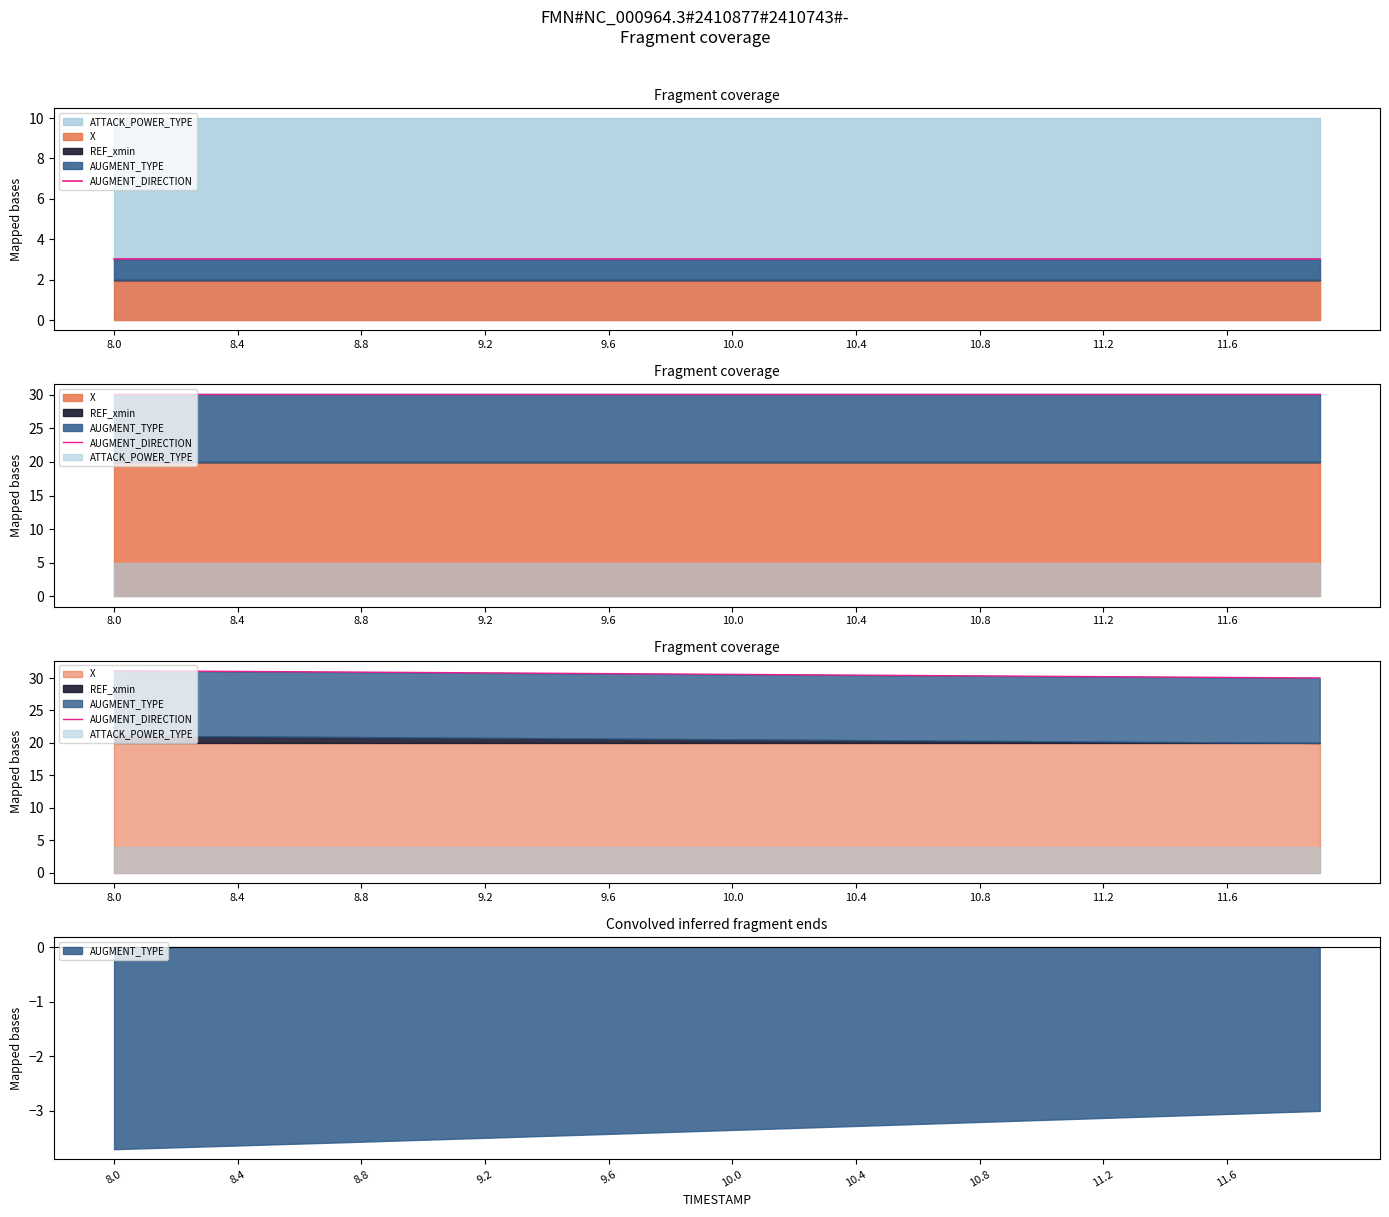

What is the difference between the maximum and minimum values?

1.1